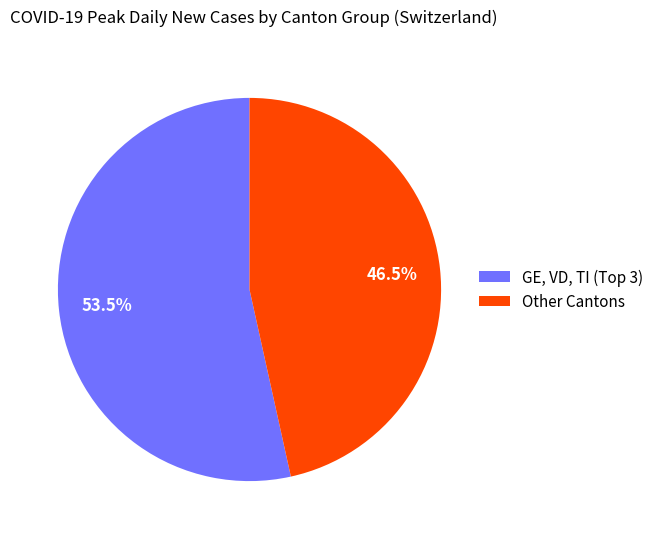

Rank the categories by value from highest to lowest.

GE, VD, TI (Top 3), Other Cantons